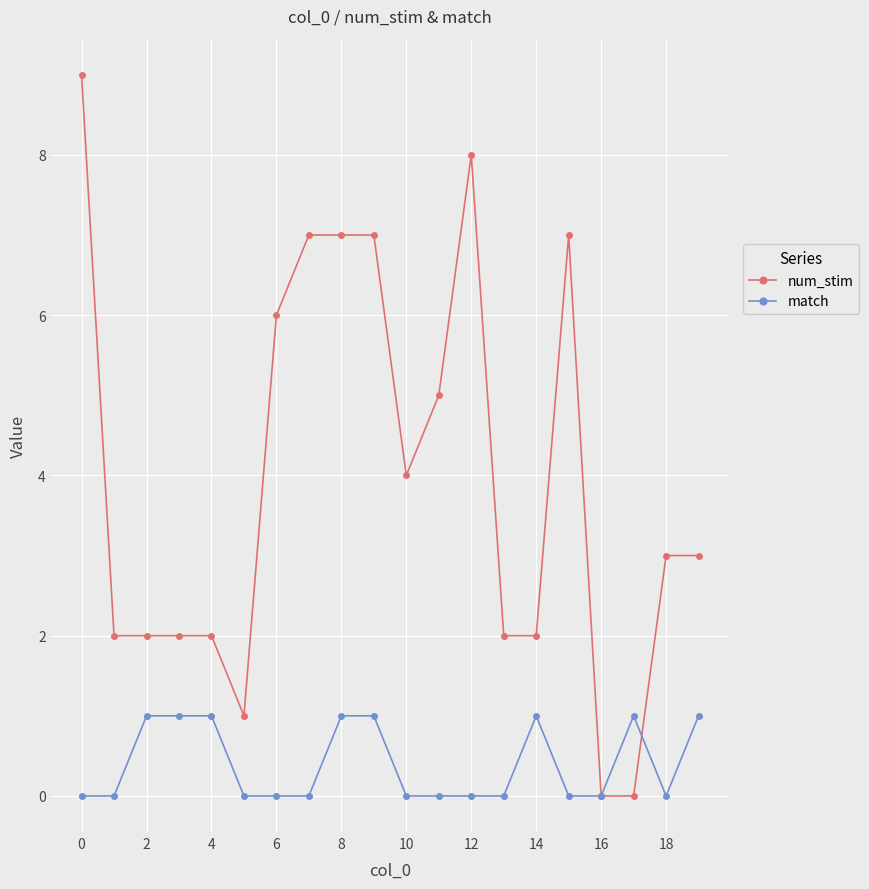

Rank the series by their average value, from highest to lowest.

num_stim, match